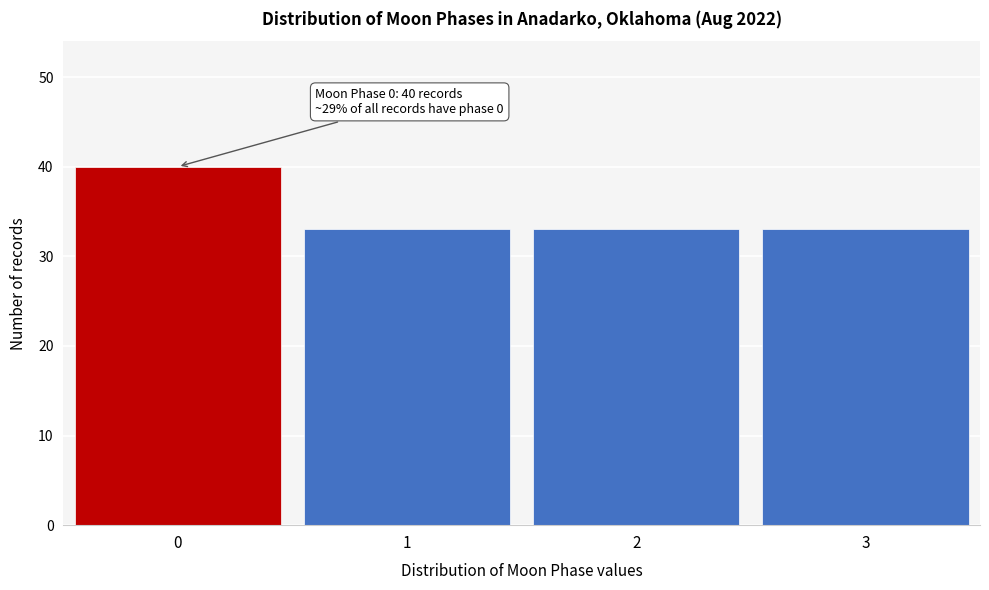

Reading left to right, extract all data points from this chart.

0=40	1=33	2=33	3=33